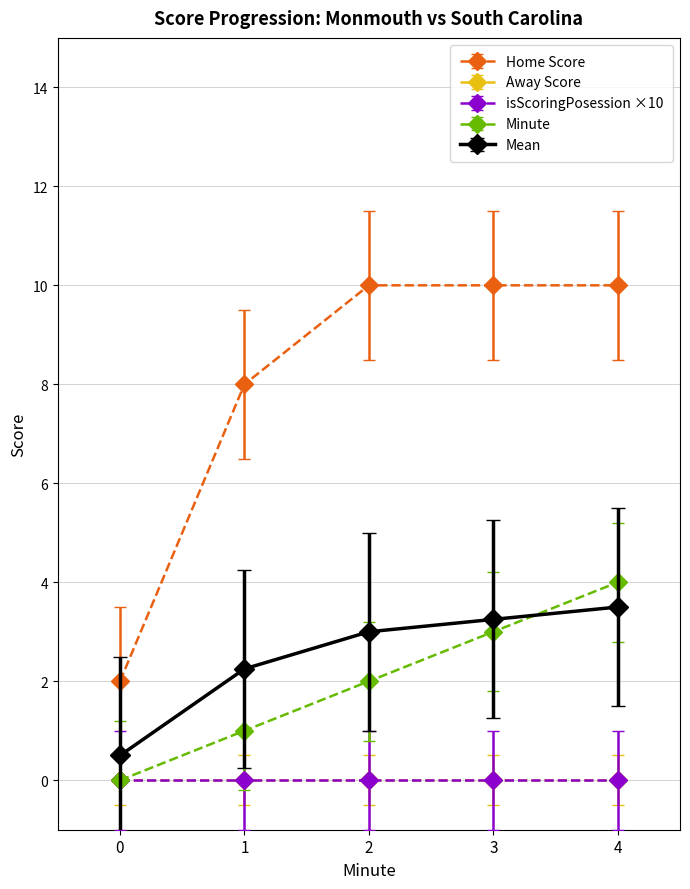

Does the chart have visible grid lines?

Yes